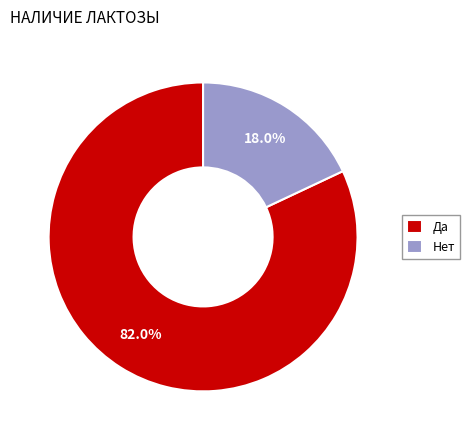

How many segments does this pie chart have?

2